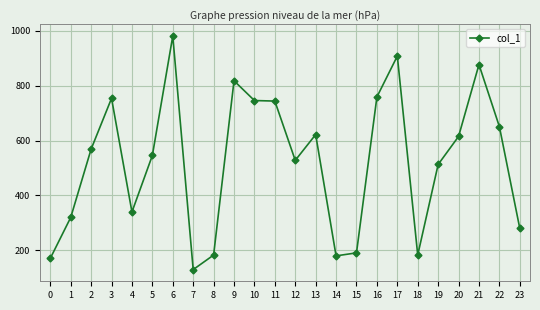

Is it true that the value at 17 is 908?

True